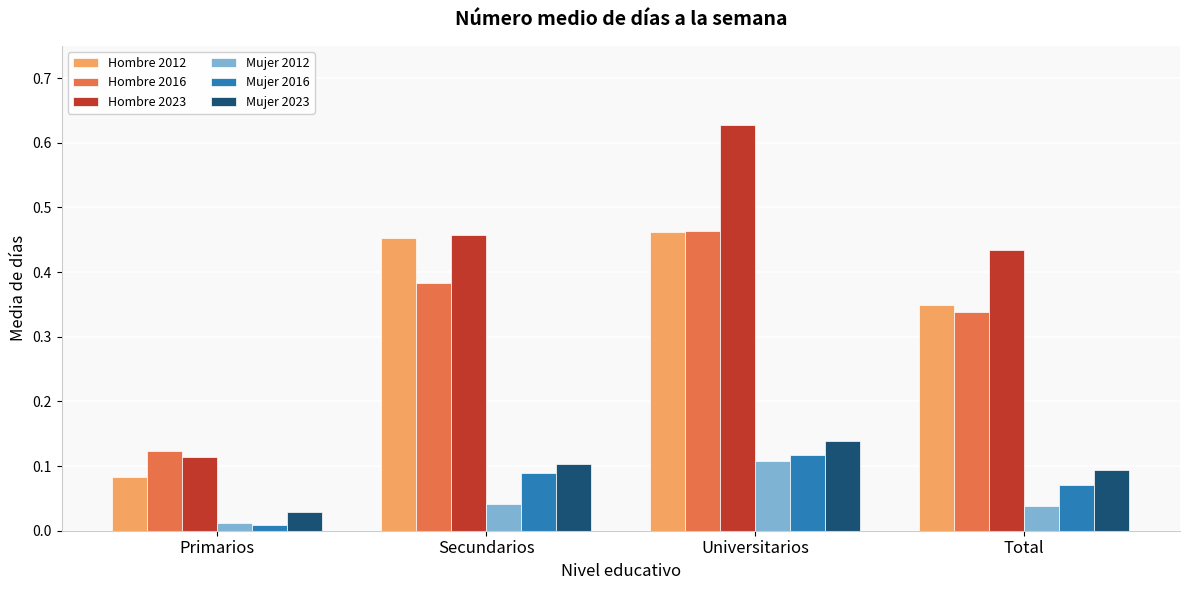

What position from the left is Total?

4